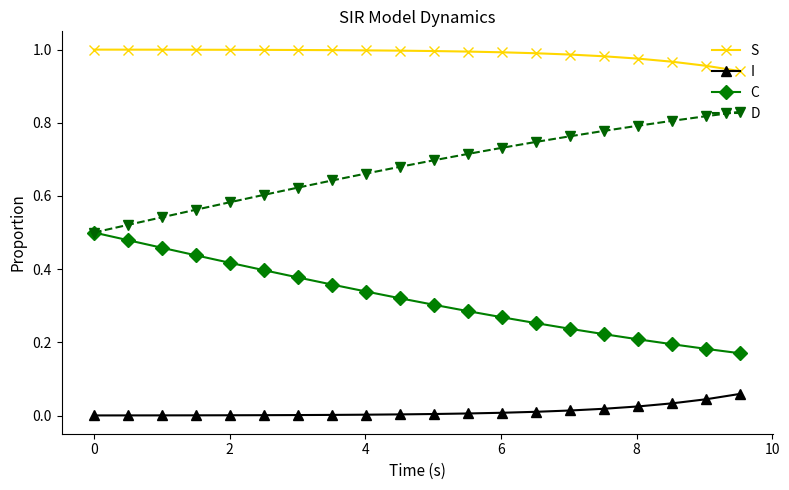

Which series has the largest total across all categories?

S